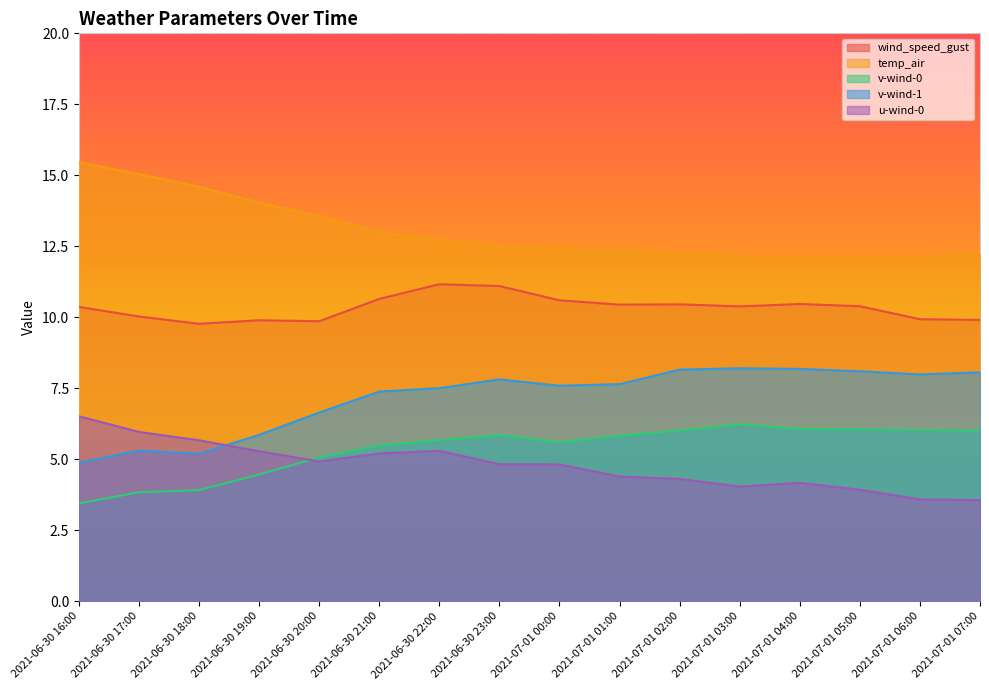

What is the highest value of the temp_air series?

15.5